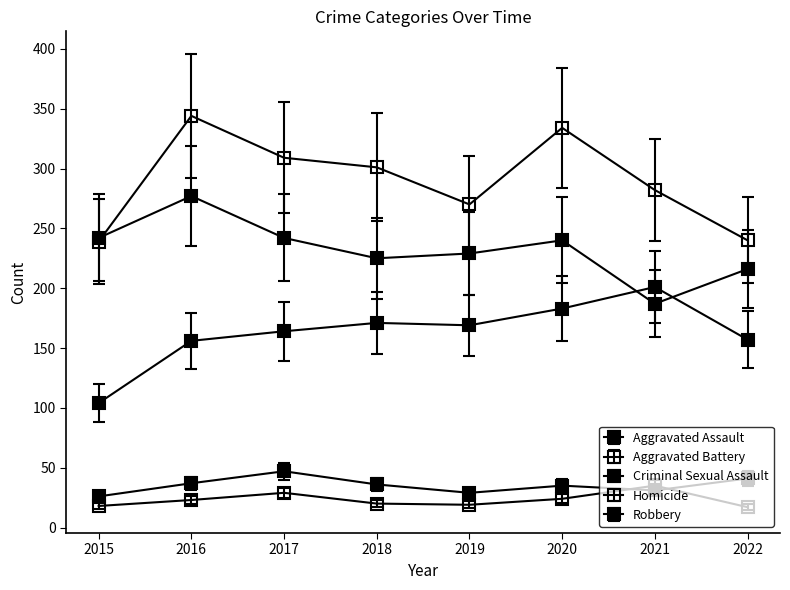

At which label does Criminal Sexual Assault first exceed 36?

2016